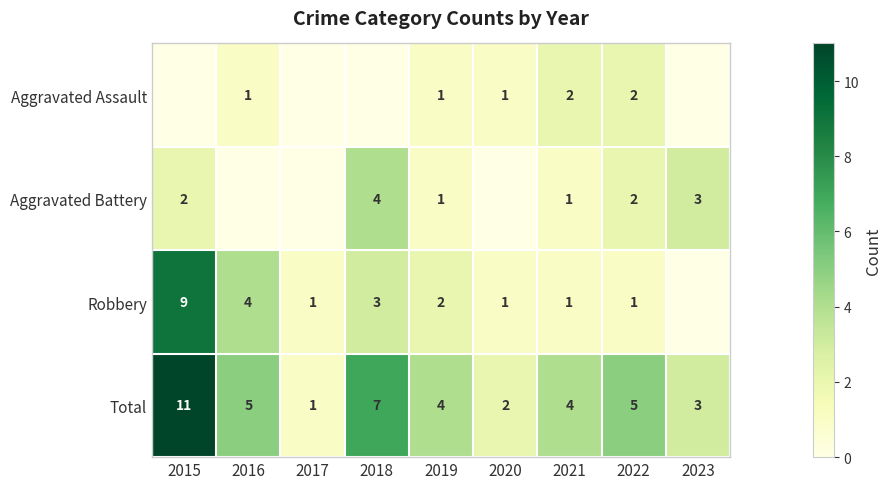

What is the sum of the Aggravated Assault values at 2022 and 2021?

4